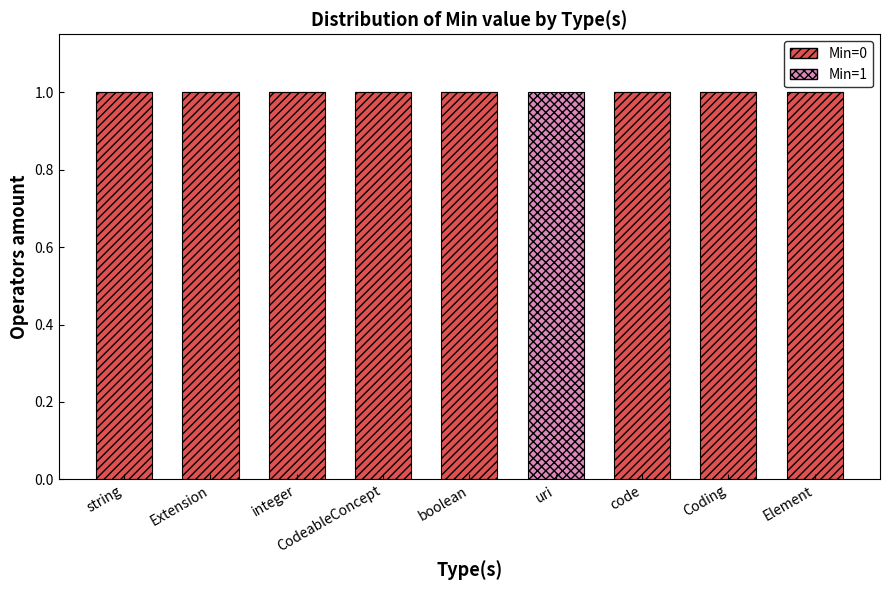

Is it true that Min=0 equals 1 at Coding?

True